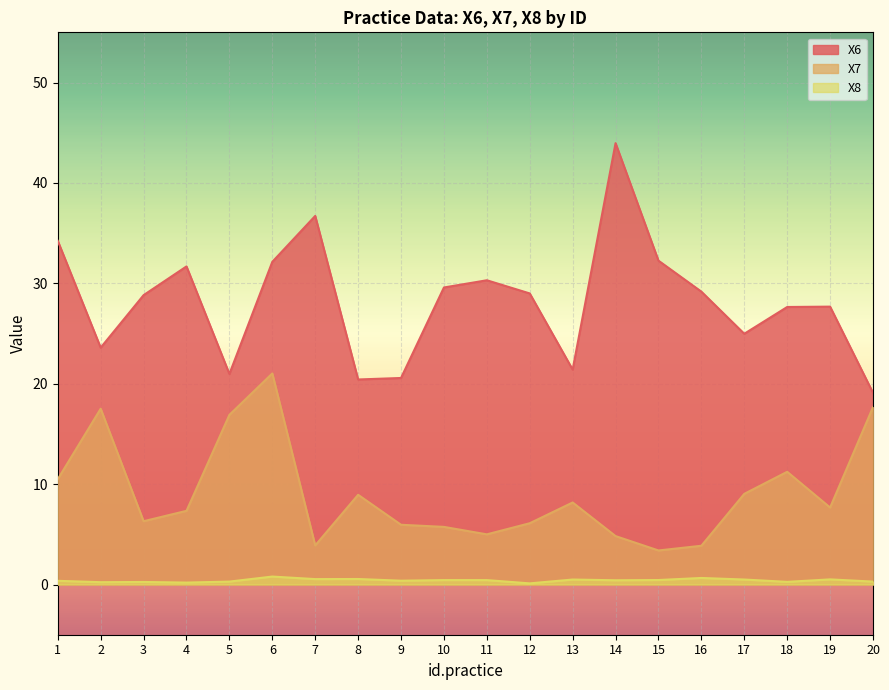

At which category does the chart reach its peak across all series?

14